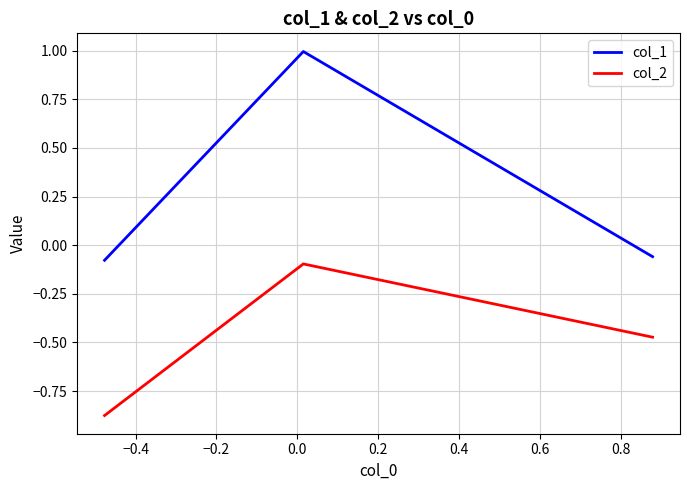

What is the difference between the maximum and minimum values in the col_2 series?

0.8